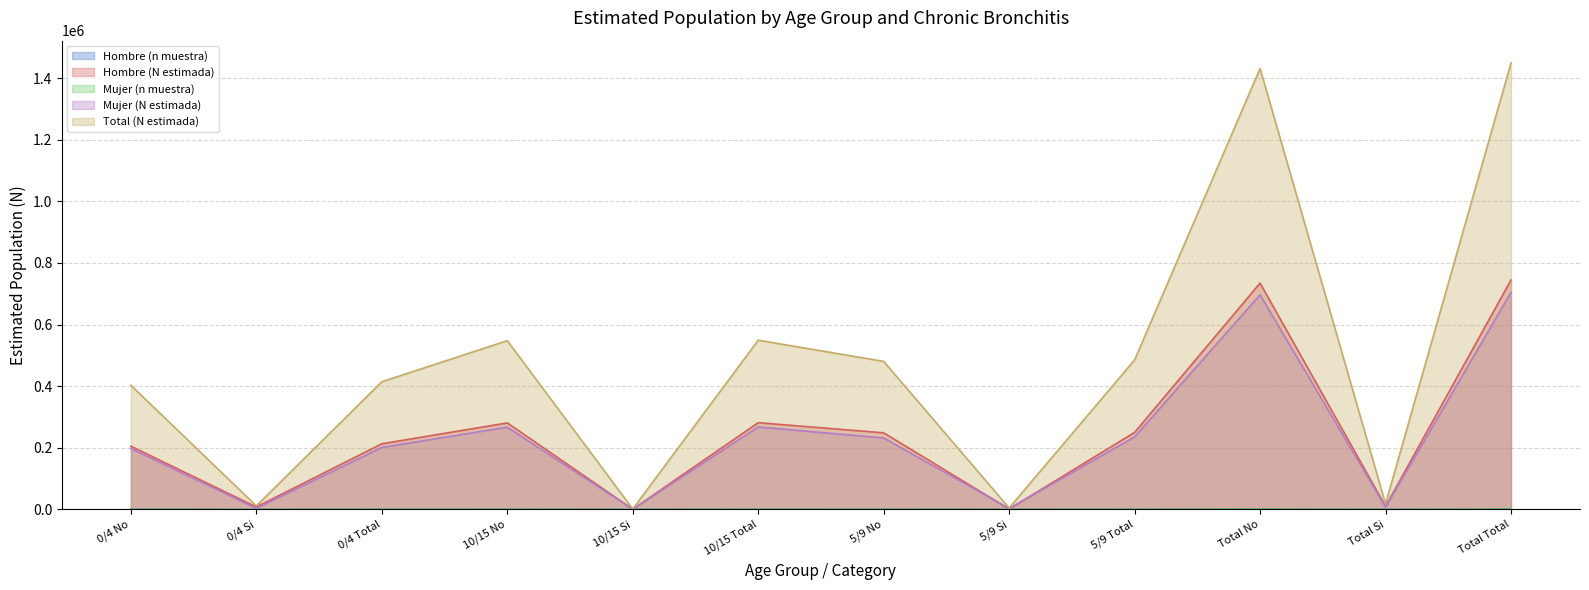

Is it true that Mujer (N estimada) equals 358383 at 10/15 No?

False